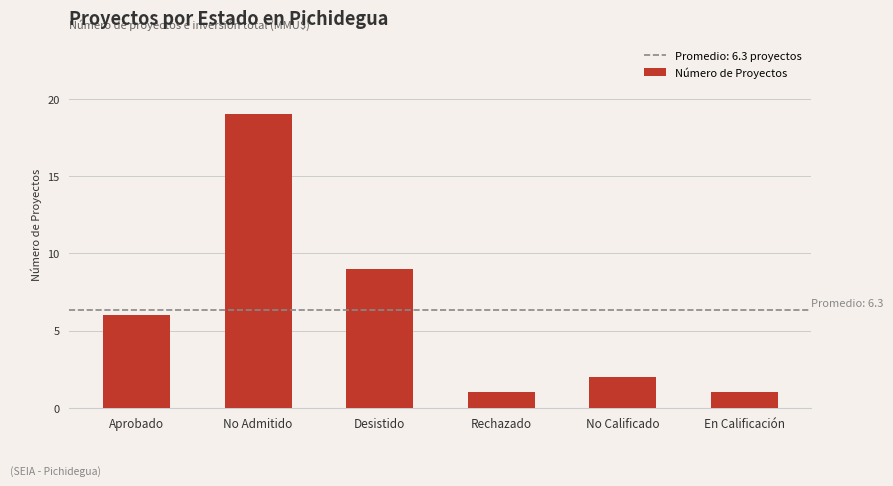

Does the chart contain any negative values?

No